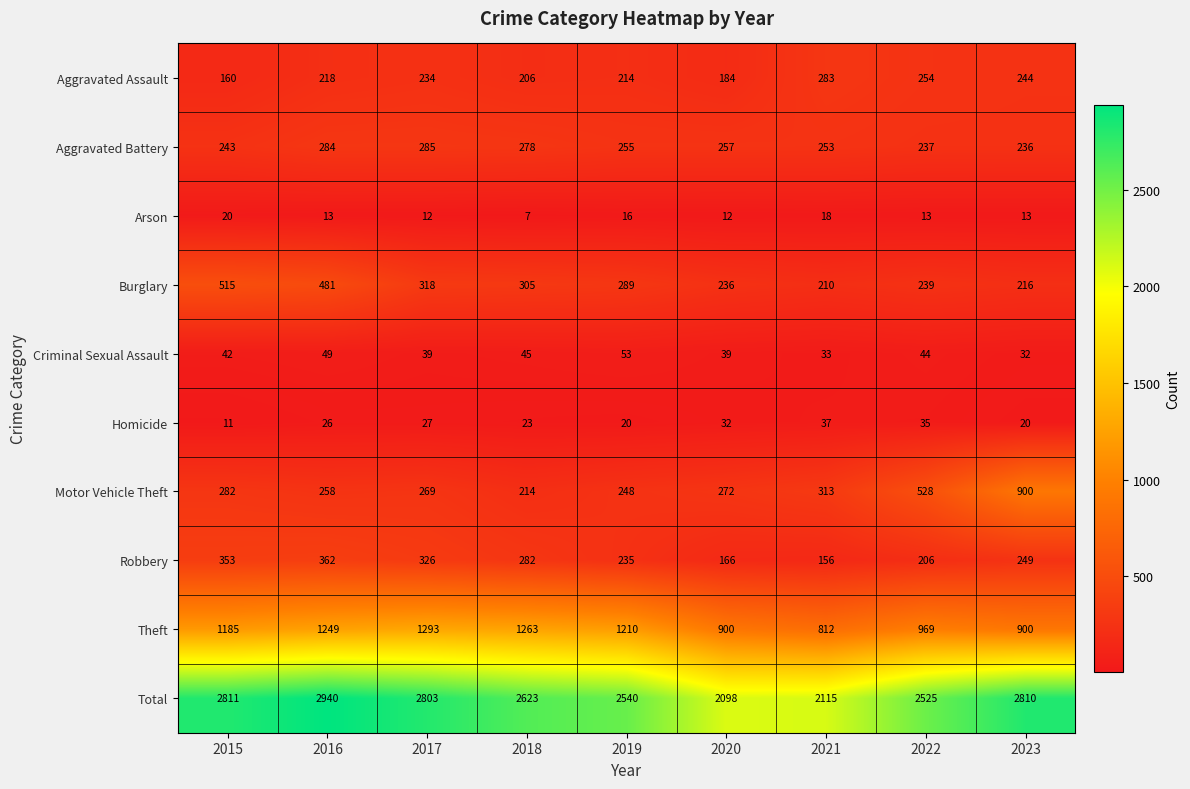

What is the approximate value of Aggravated Assault at 2022?

254